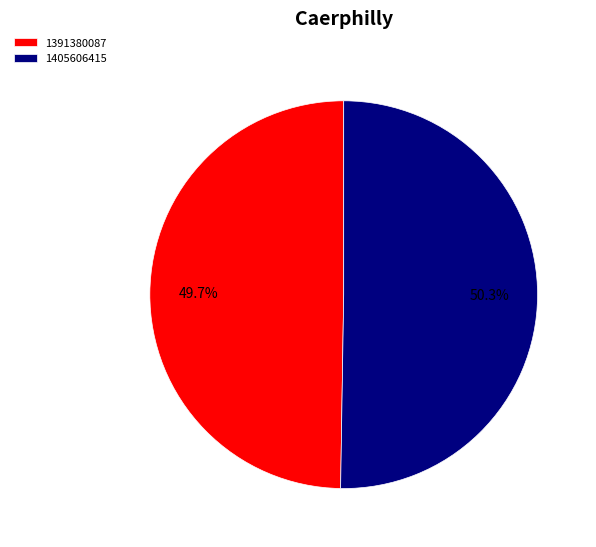

Which category accounts for the majority?

1405606415